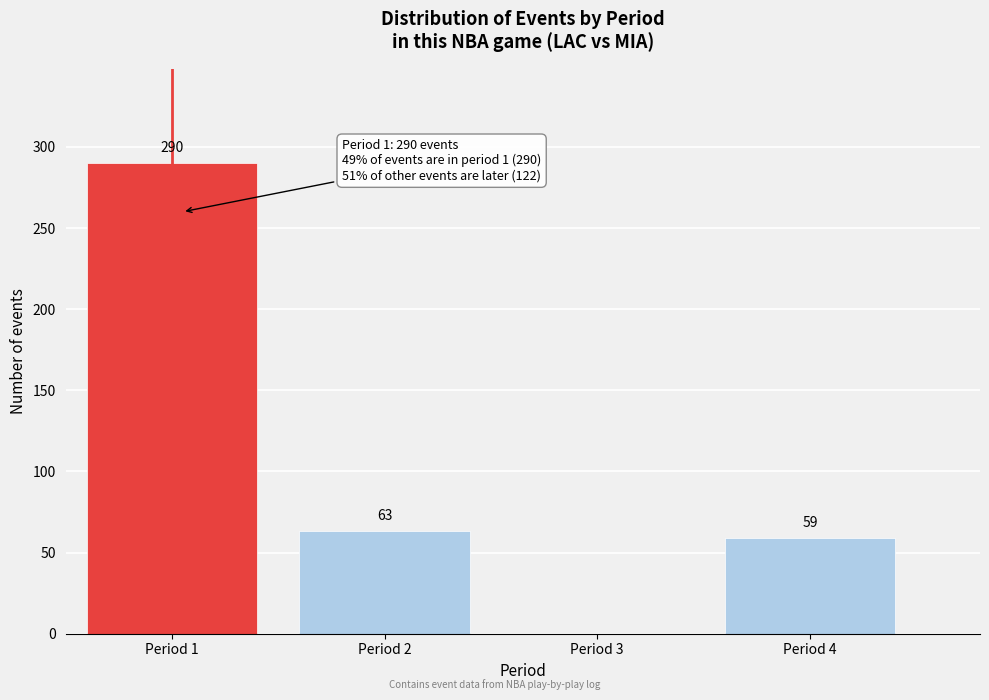

Reading left to right, what are all the values shown in this chart?

Period 1=290	Period 2=63	Period 3=0	Period 4=59